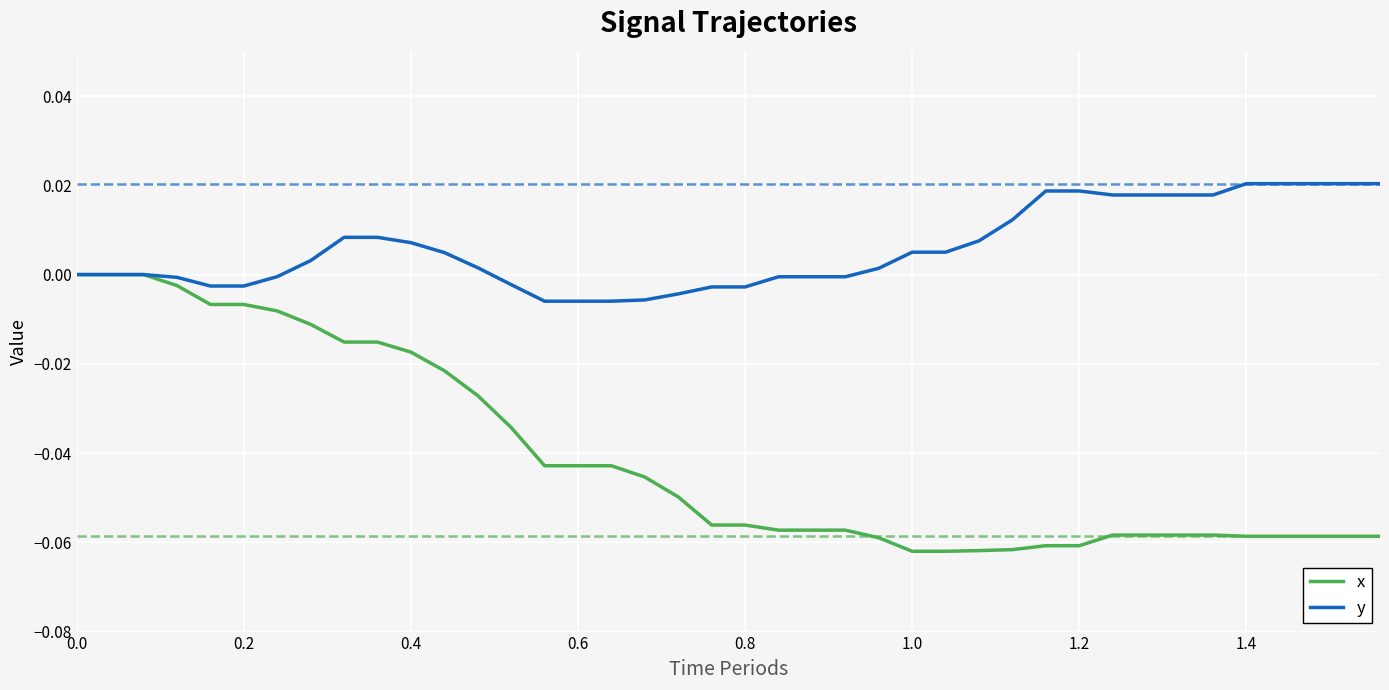

Rank the series by their average value, from lowest to highest.

x, y